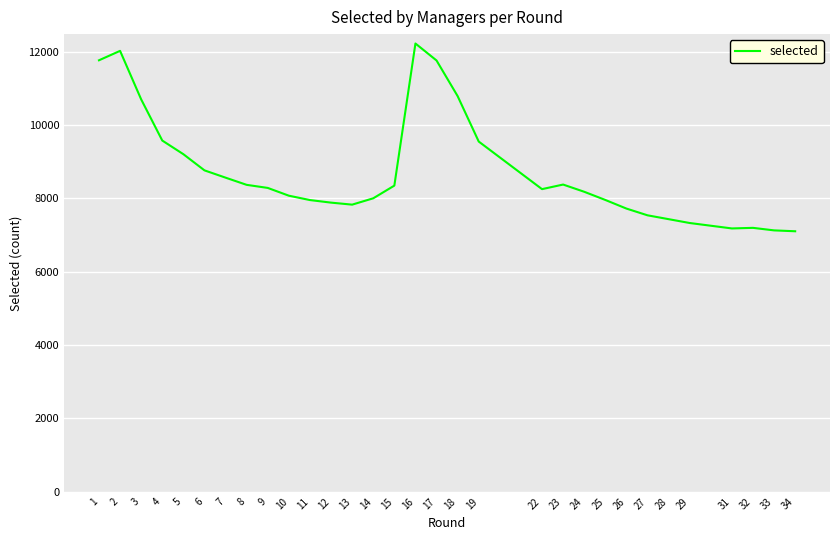

At which label is the value closest to 9664?

4